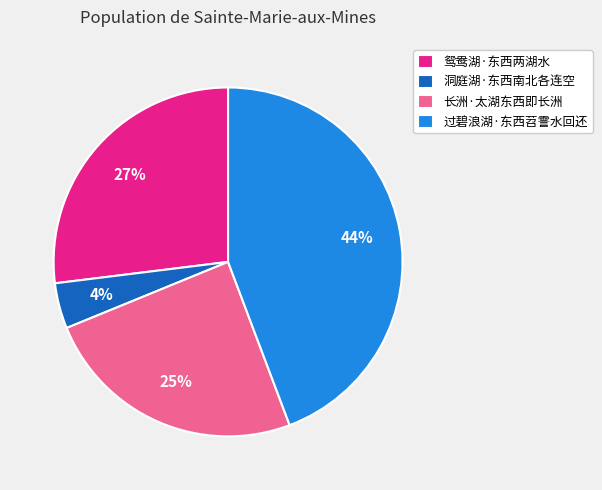

Which has a higher value, 鸳鸯湖·东西两湖水 or 洞庭湖·东西南北各连空?

鸳鸯湖·东西两湖水